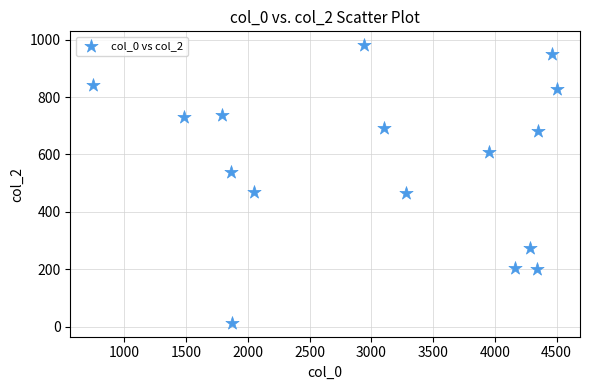

What is the range of X values (max minus min)?

3751